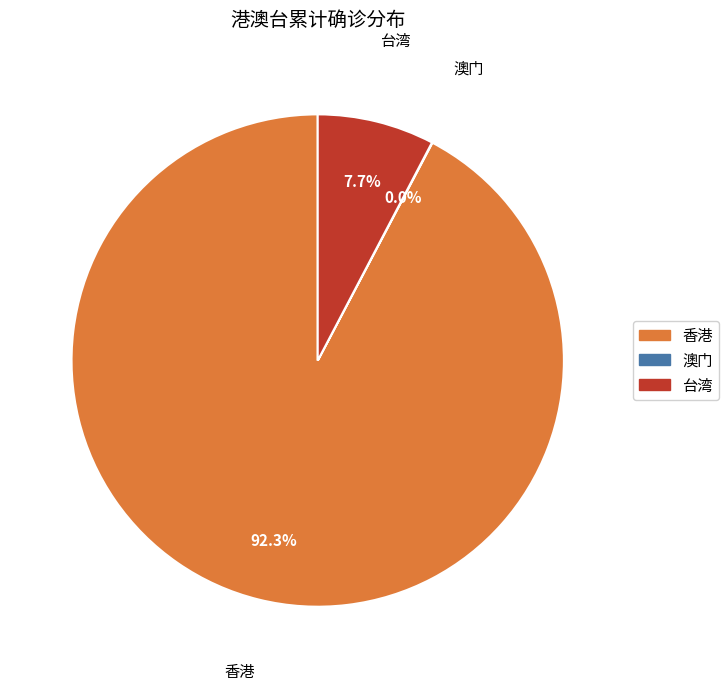

To the nearest percent, what portion does 台湾 represent?

8%